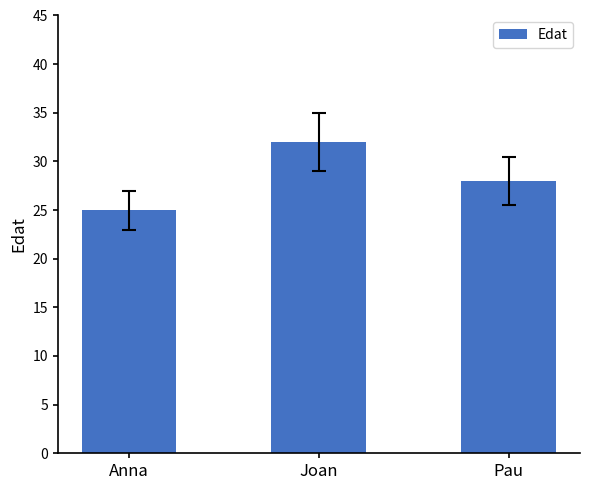

What is the ratio of the value at Anna to the value at Joan?

0.8